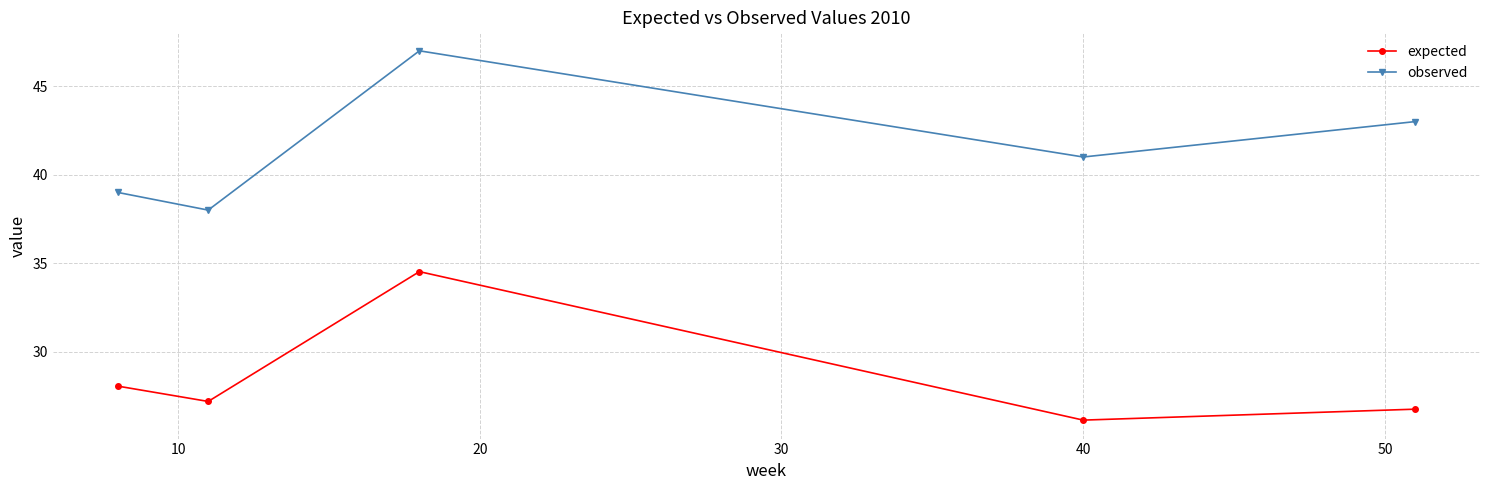

Rank the series by their maximum value, from highest to lowest.

observed, expected